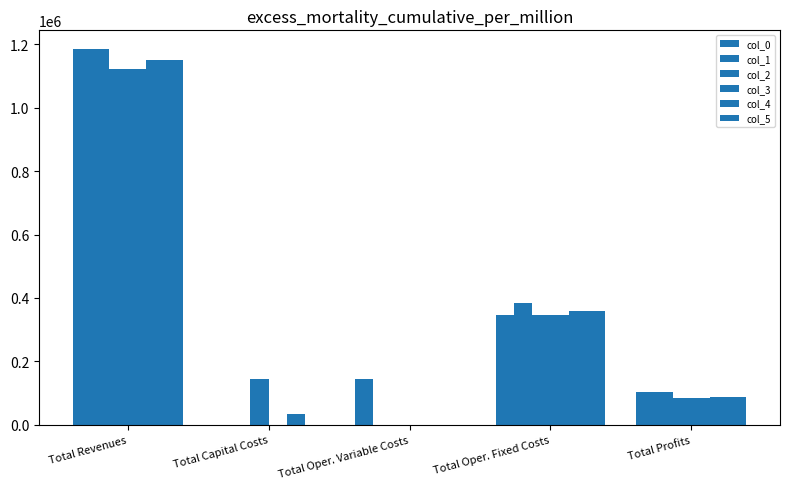

Rank the series by their maximum value, from highest to lowest.

col_0, col_1, col_4, col_5, col_3, col_2